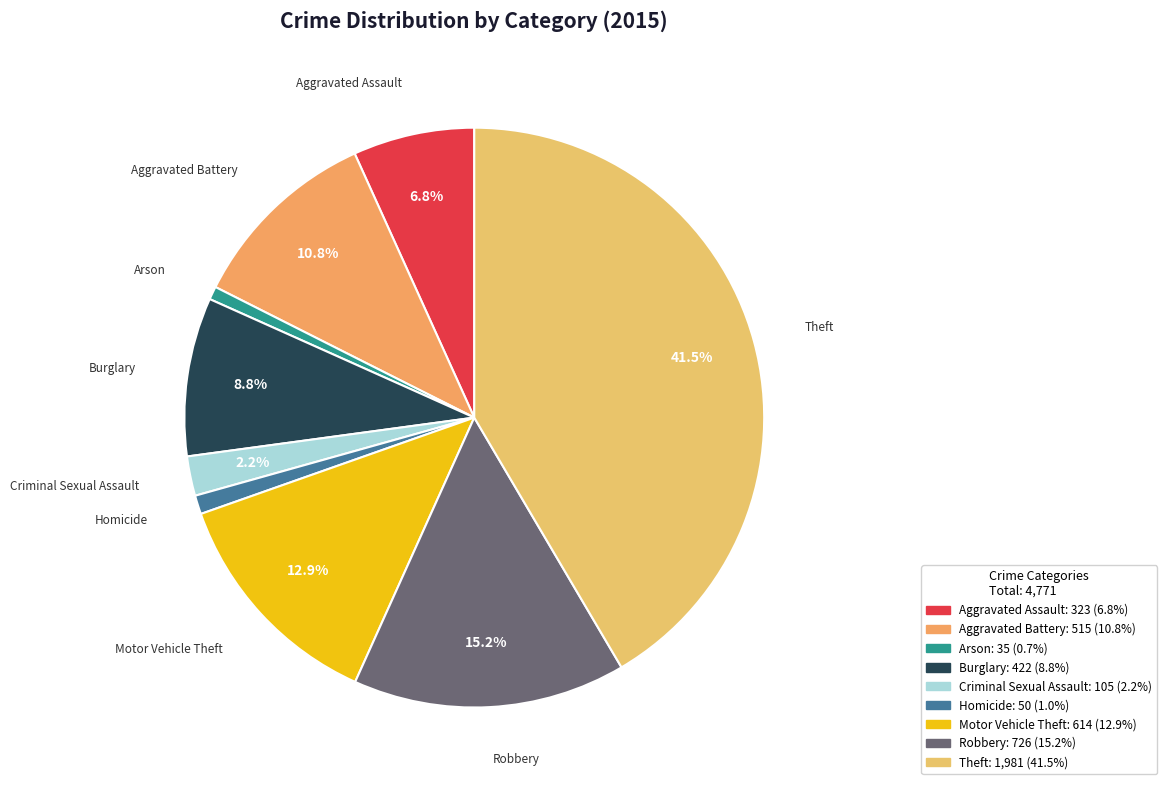

To the nearest percent, what percentage of the pie is Arson?

1%